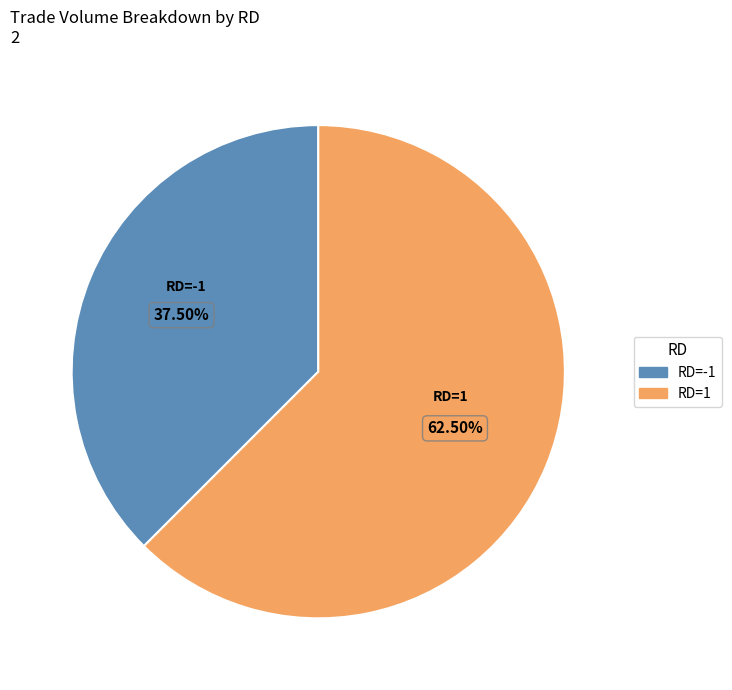

Is there any slice that represents more than half of the pie?

Yes